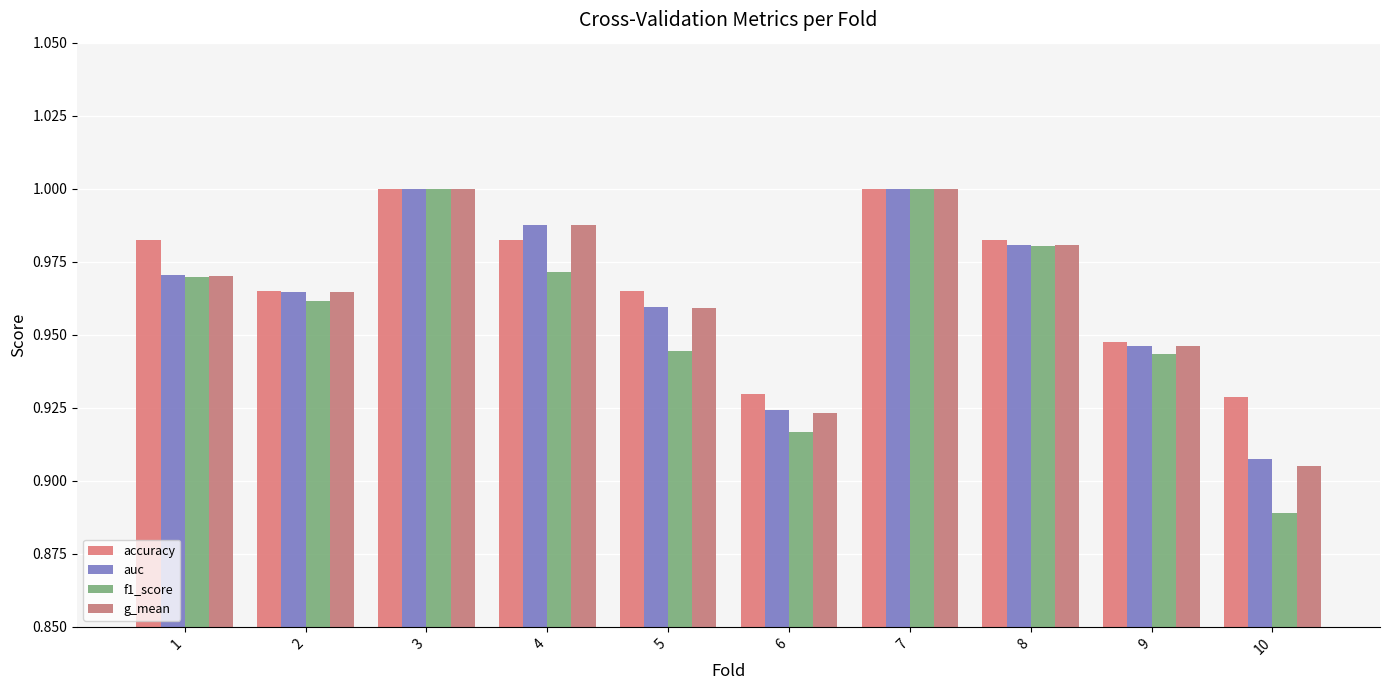

What is the total value across all series at 8?

3.9